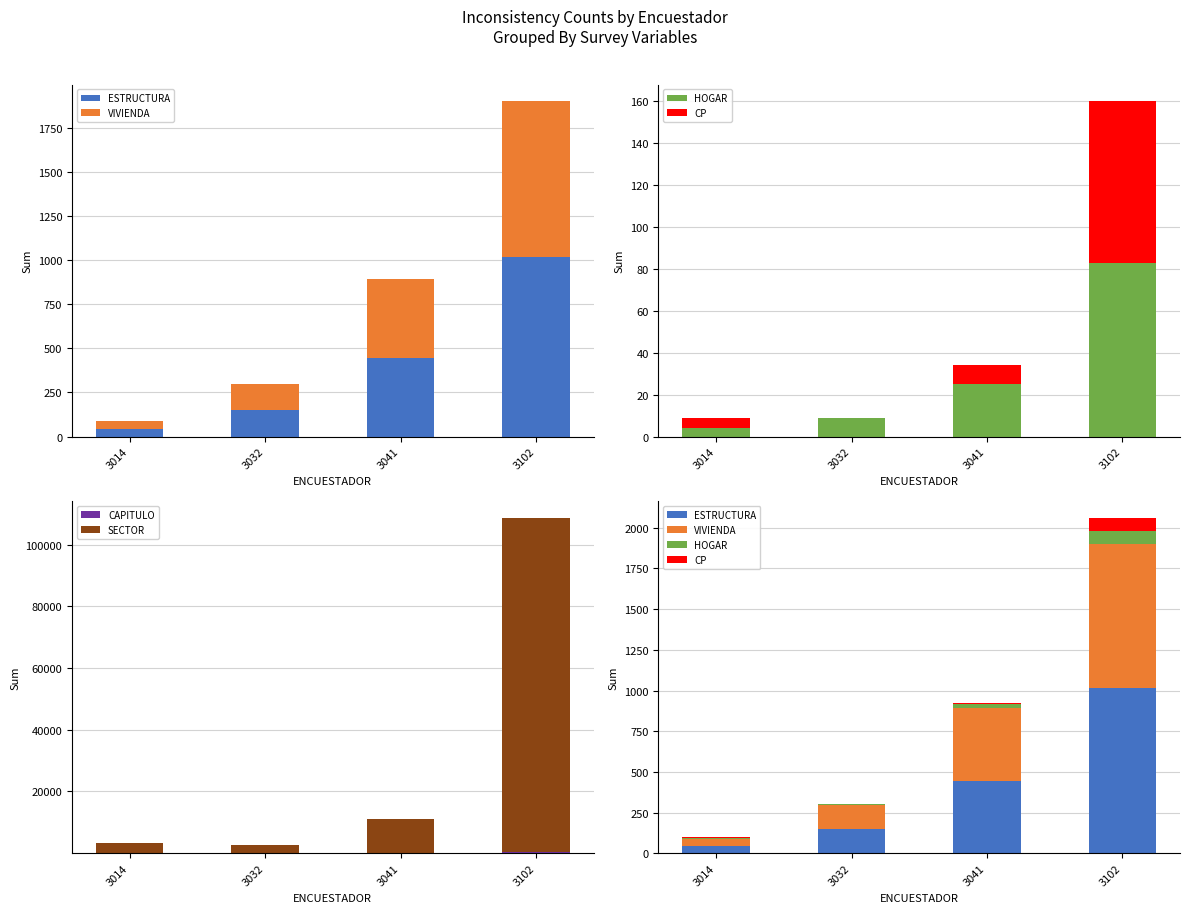

At which label is CP closest to 38?

3041